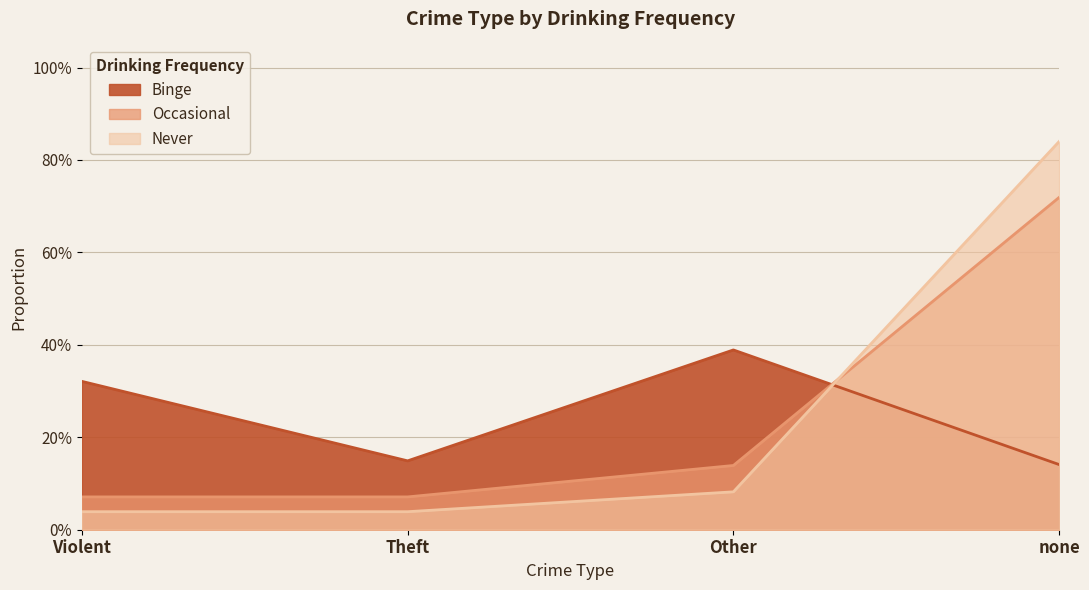

At which label is Binge closest to 0?

none